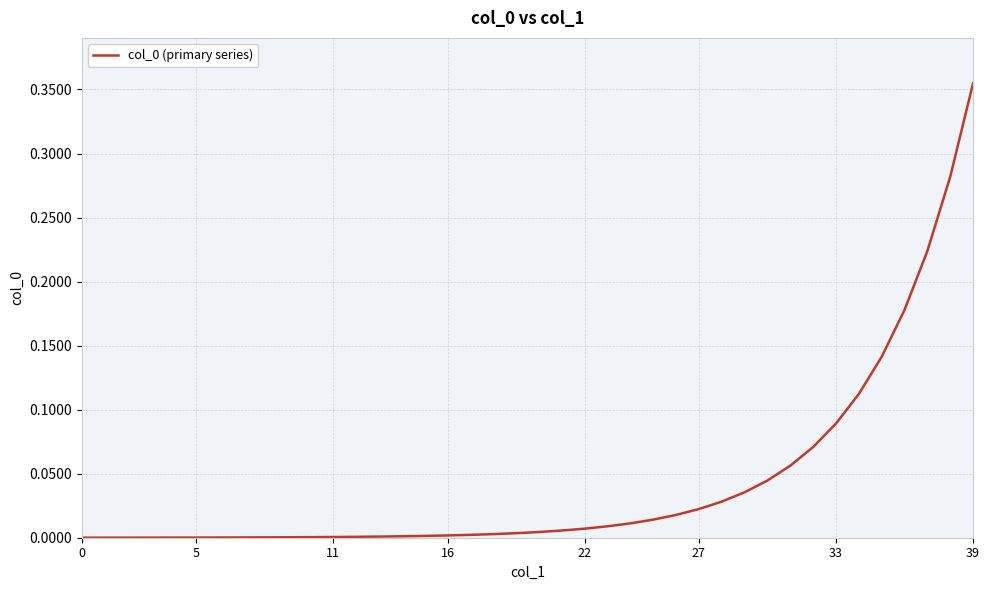

How many lines are shown in the chart?

1